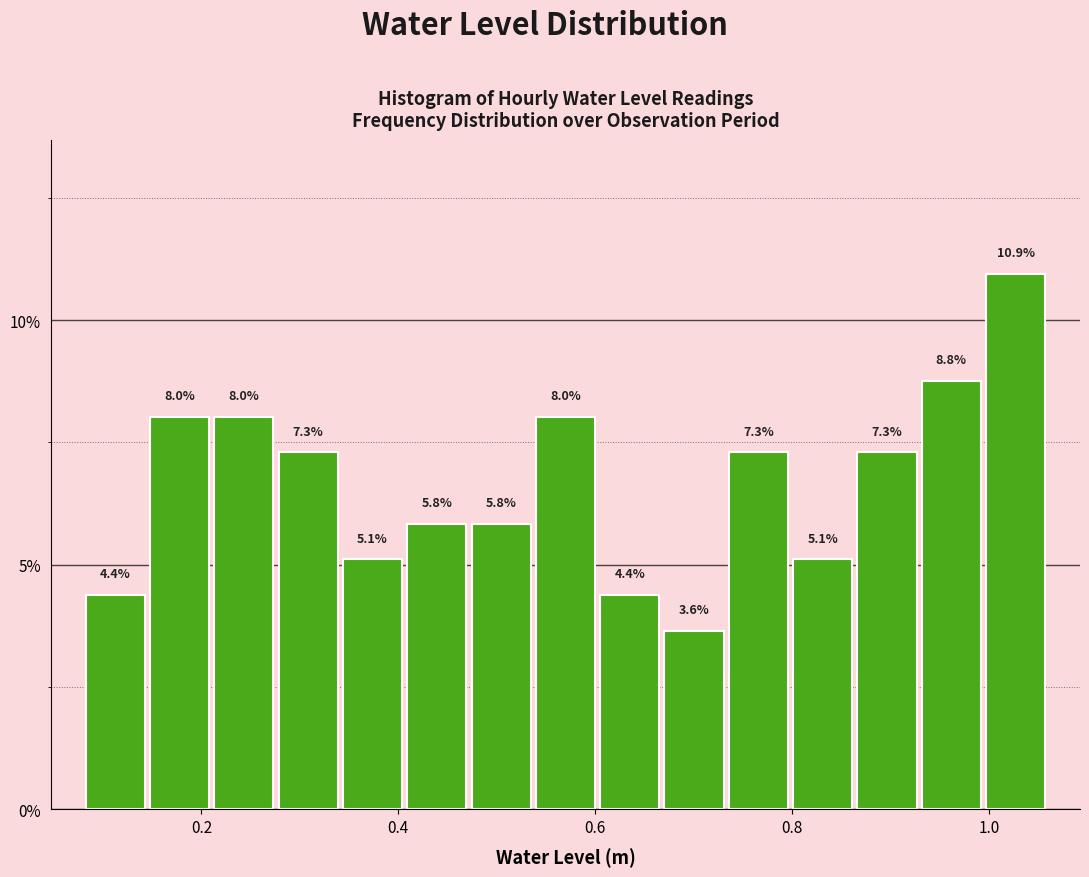

Read against the x-axis, roughly where is the centre of the tallest bar?

1.02